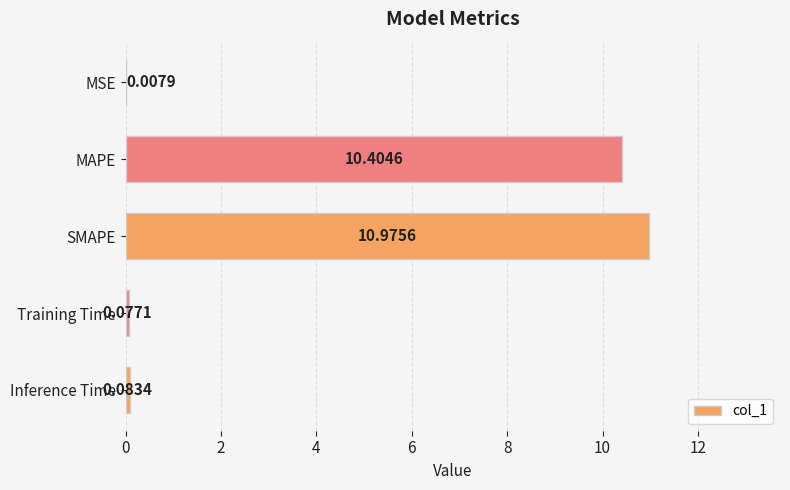

What is the change in value from MSE to MAPE?

+10.4